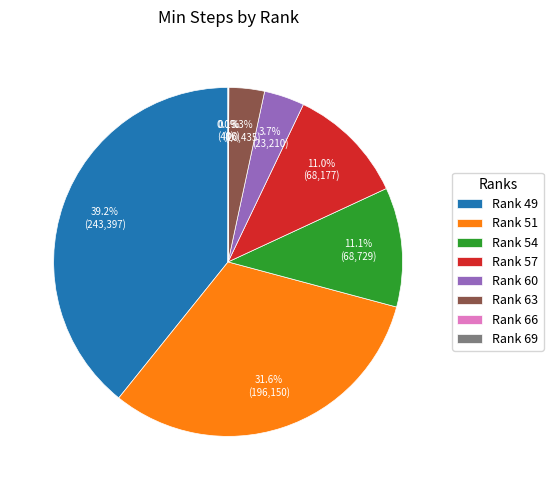

Which category has the biggest portion of the pie?

Rank 49